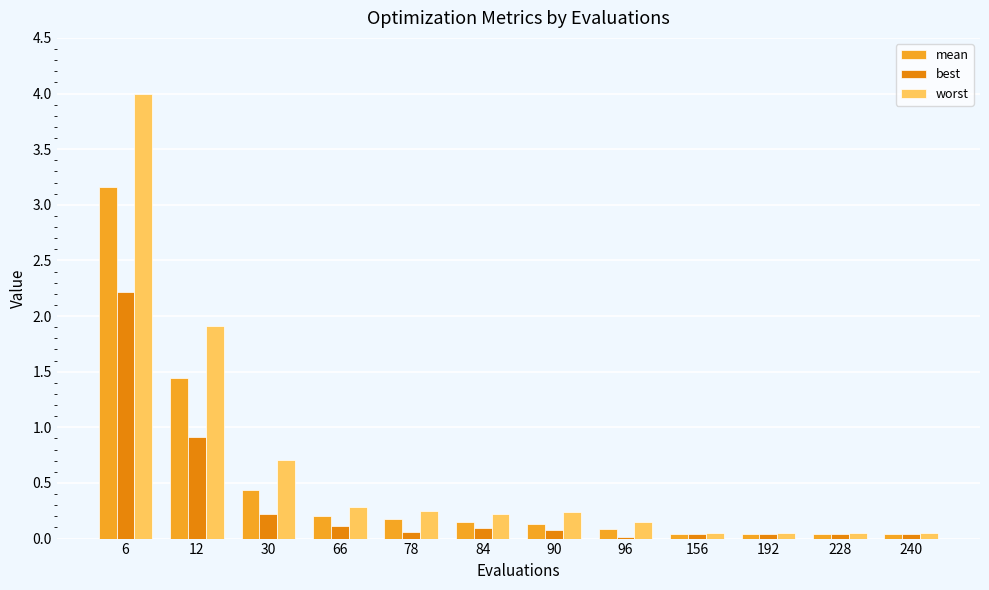

The value of mean at 6 is 3.2. True or false?

True